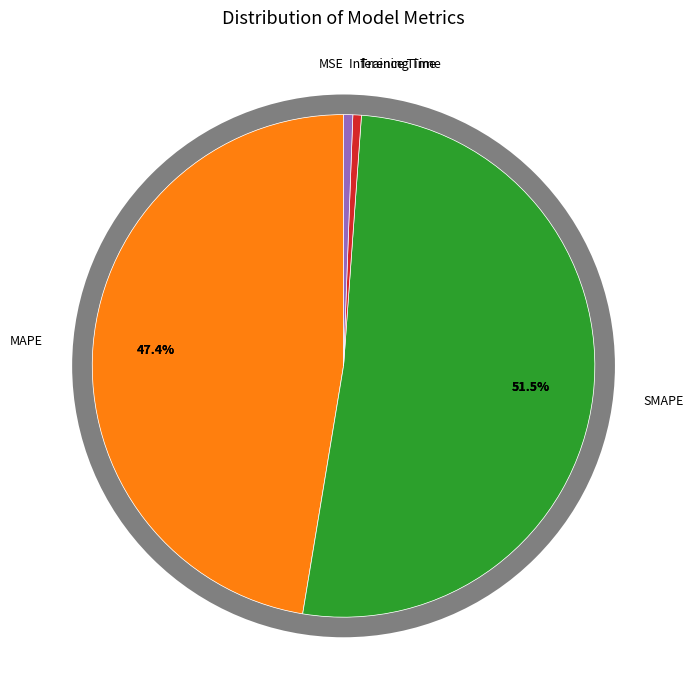

What percentage is the Training Time slice, to the nearest percent?

1%